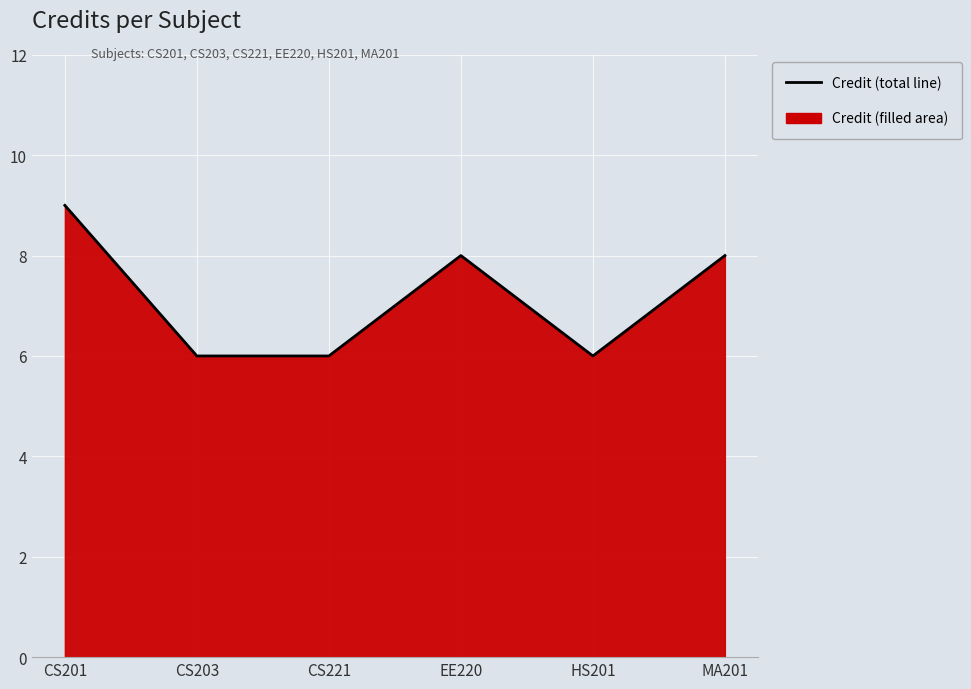

Does the chart display data point markers on the line(s)?

No